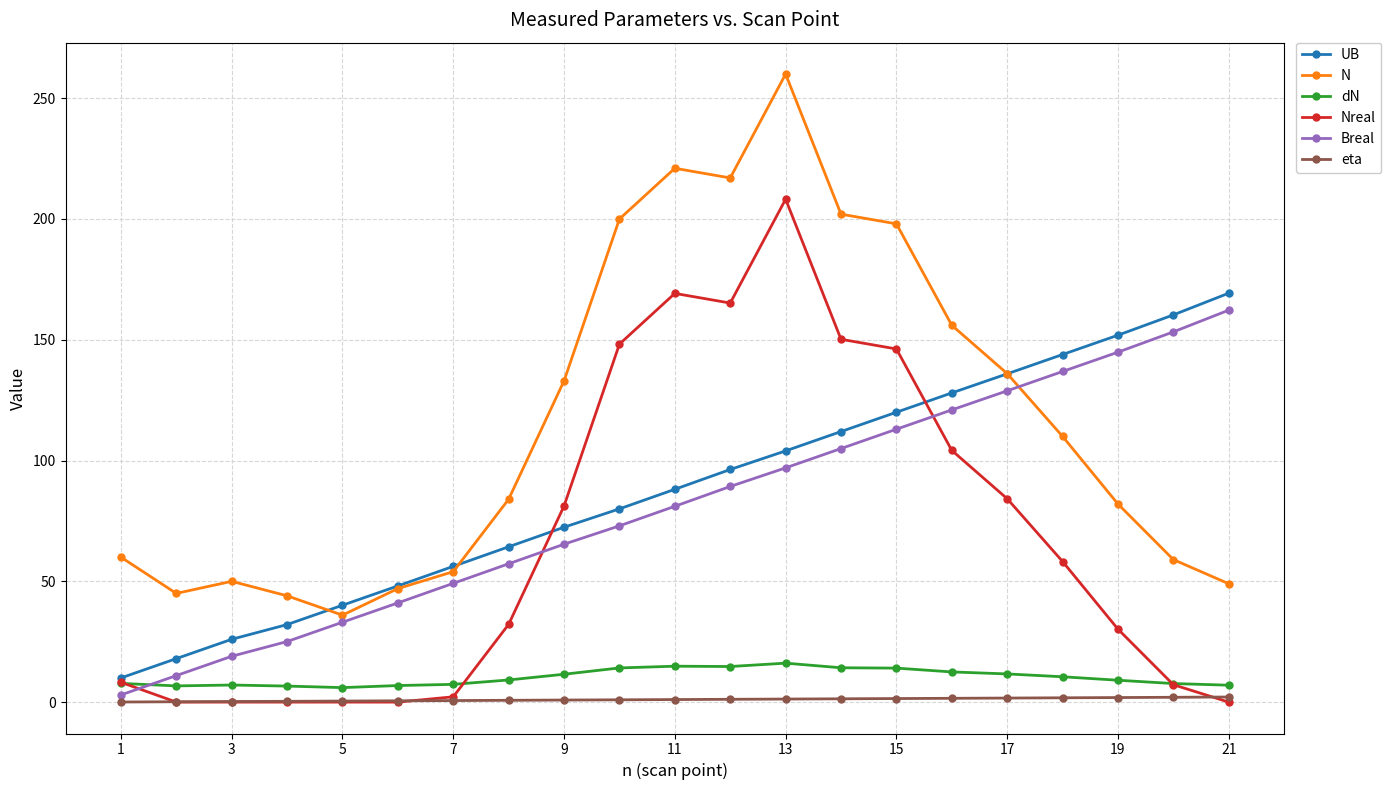

Which series has the largest total across all categories?

N